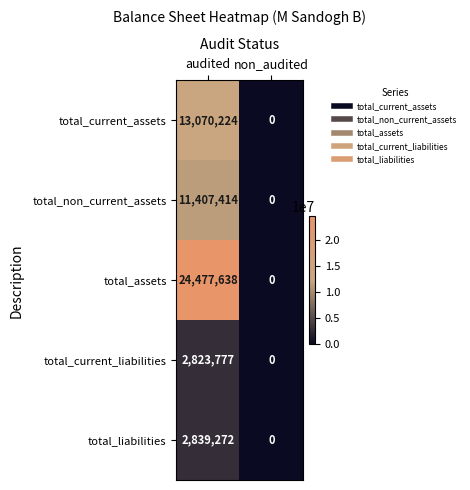

What is the average value of the total_non_current_assets series?

5703707